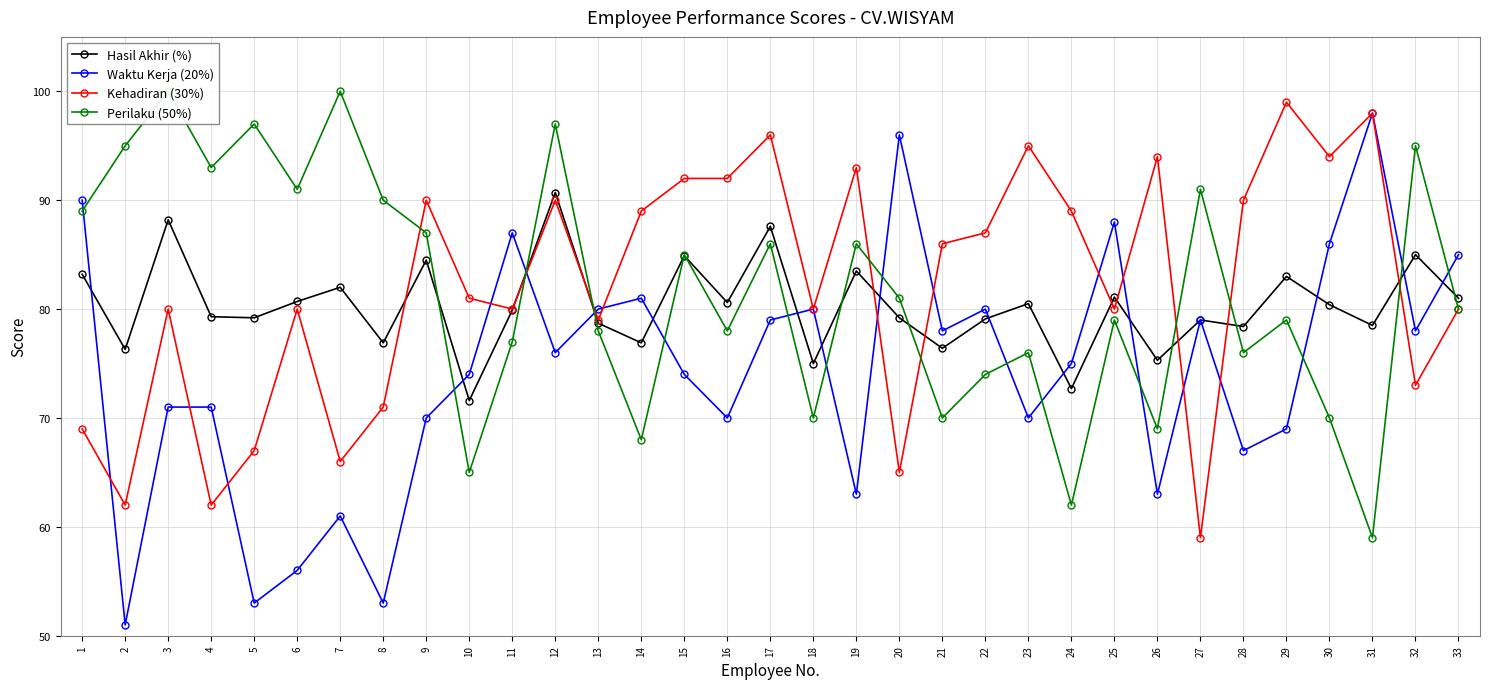

Which series has the largest range (max minus min)?

Waktu Kerja (20%)